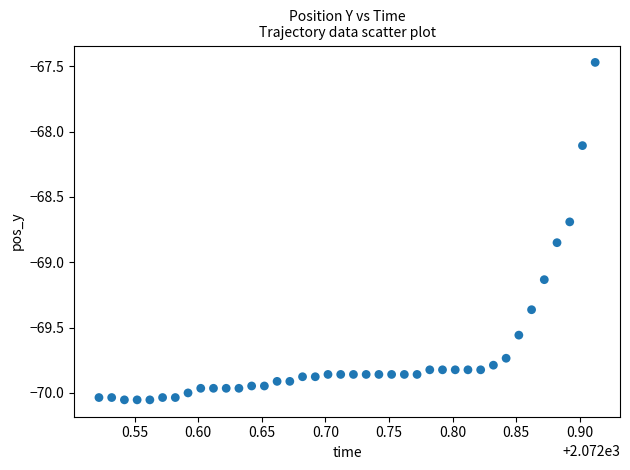

What Y value in the scatter plot is closest to -68?

-68.1